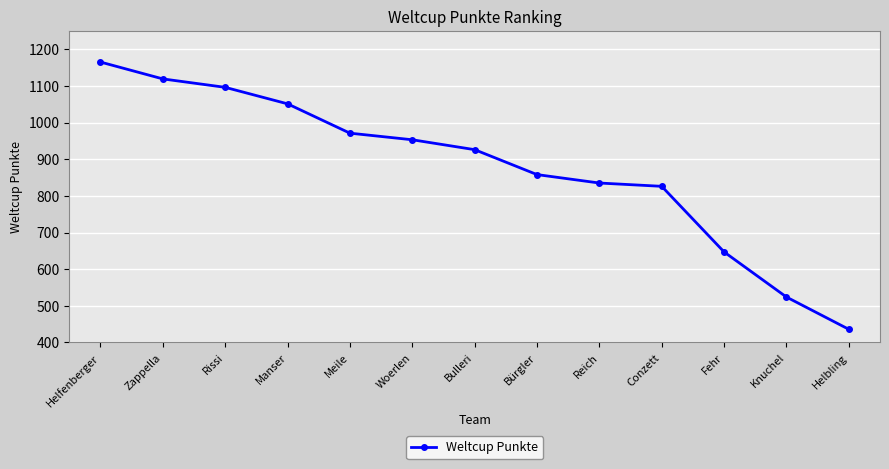

What is the minimum value shown in the chart?

436